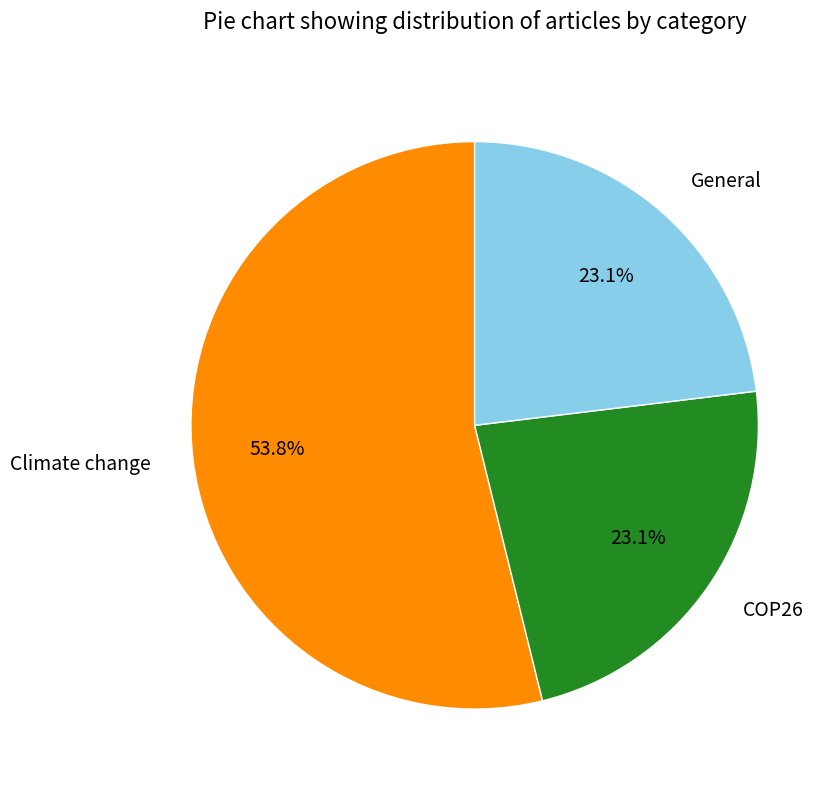

What is the largest slice in the pie chart?

Climate change